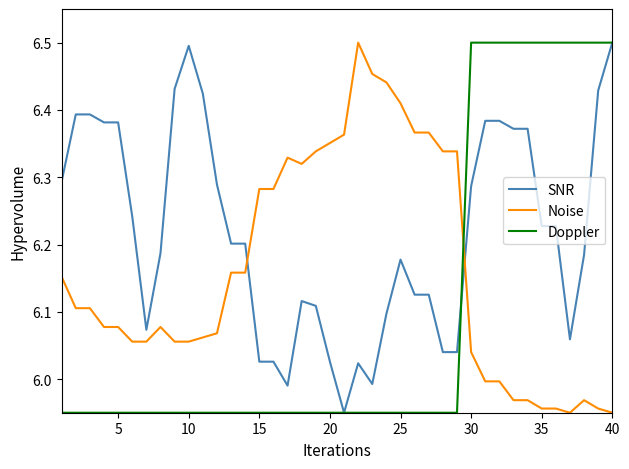

True or false: SNR and Doppler intersect in this chart.

True